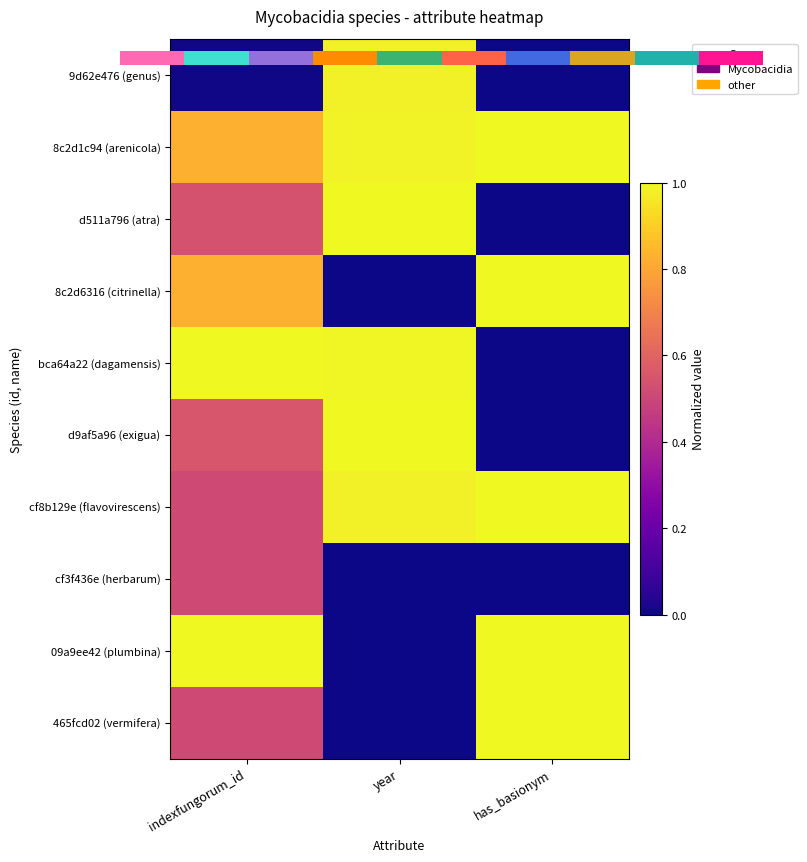

The value of bca64a22 (dagamensis) at year is 0.6. True or false?

False